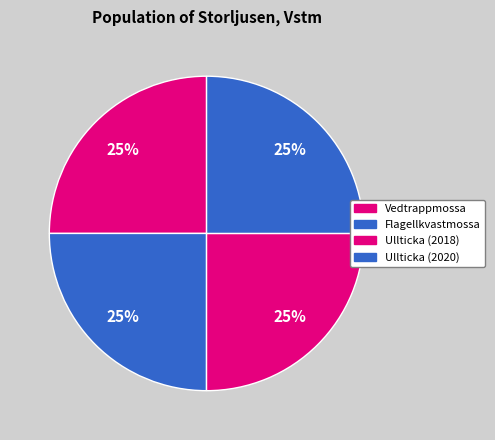

To the nearest percent, what portion does Ullticka (2018) represent?

25%